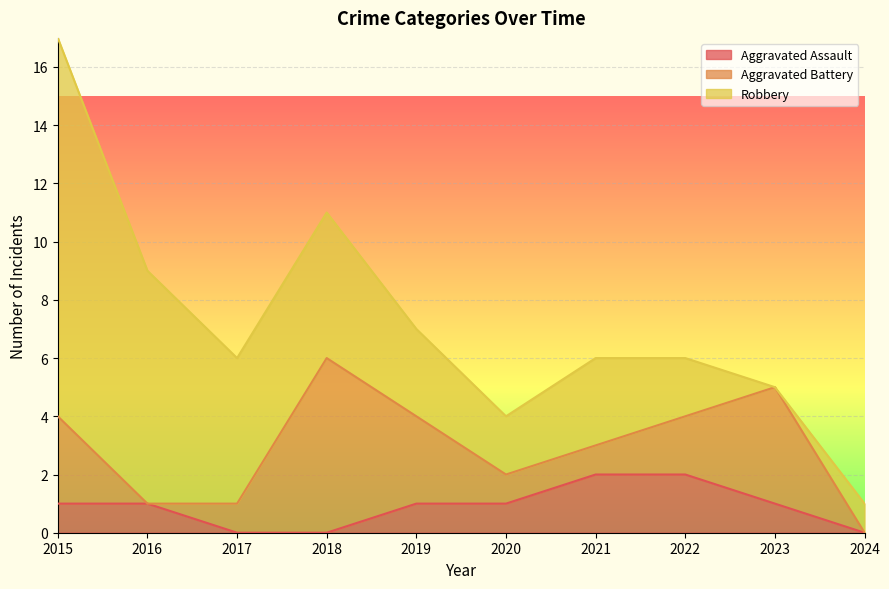

What is the difference between the Aggravated Battery values at 2017 and 2023?

3